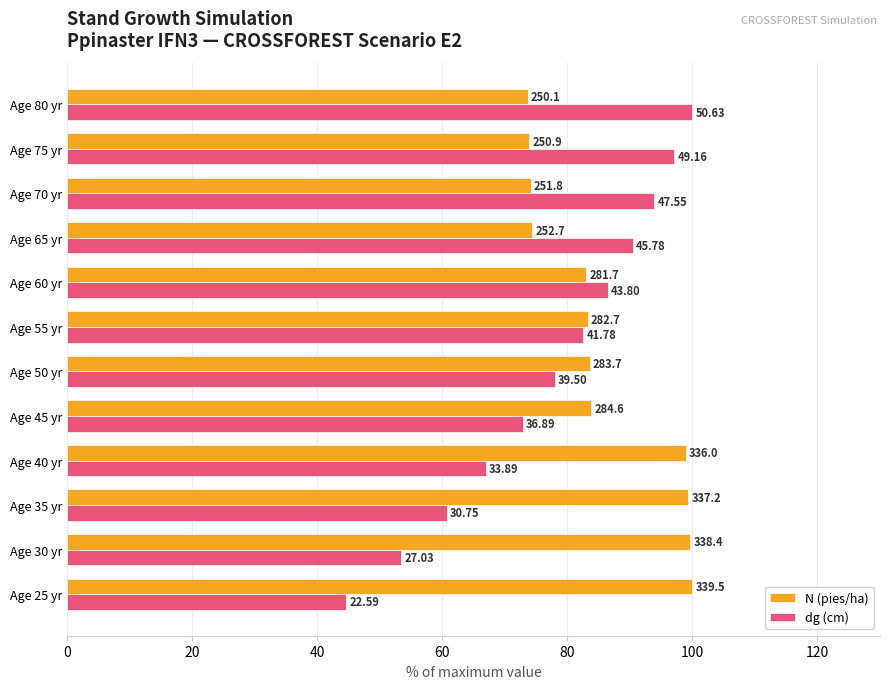

What are all the series names shown in the legend?

N (pies/ha), dg (cm)